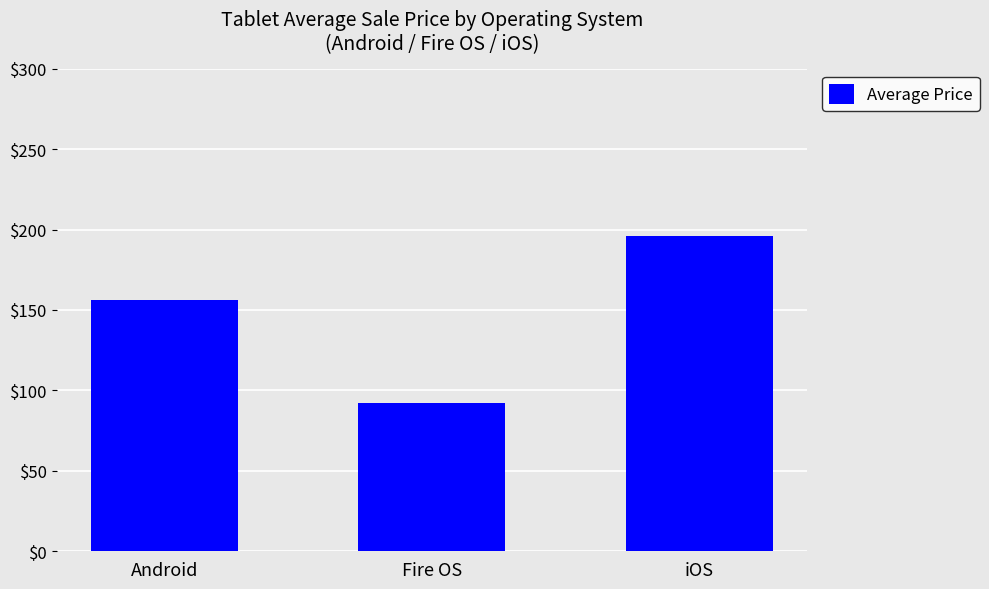

True or false: the data shows 92.0 at Fire OS.

True